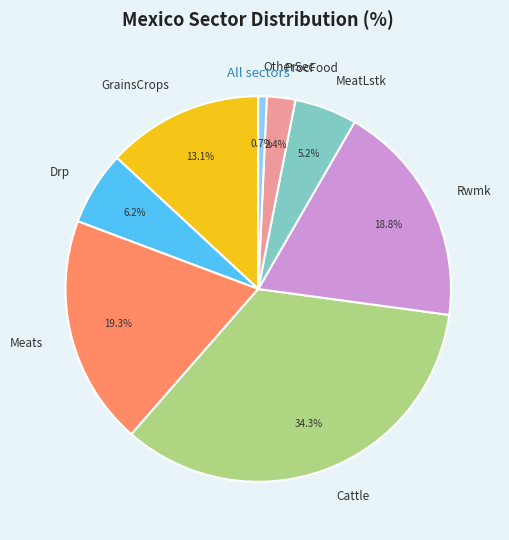

What is the largest slice in the pie chart?

Cattle